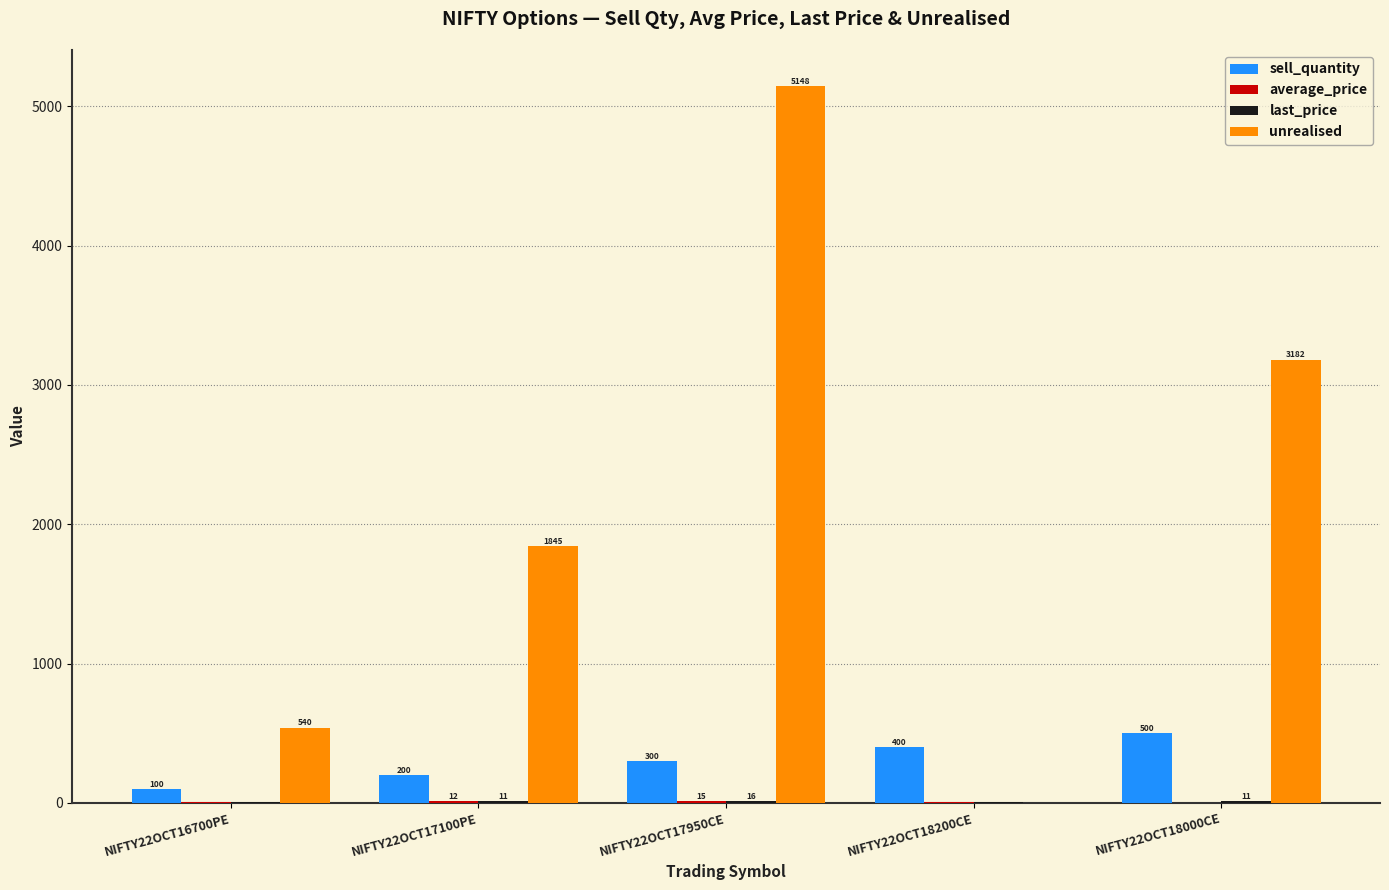

What is the sum of all sell_quantity values?

1500.0